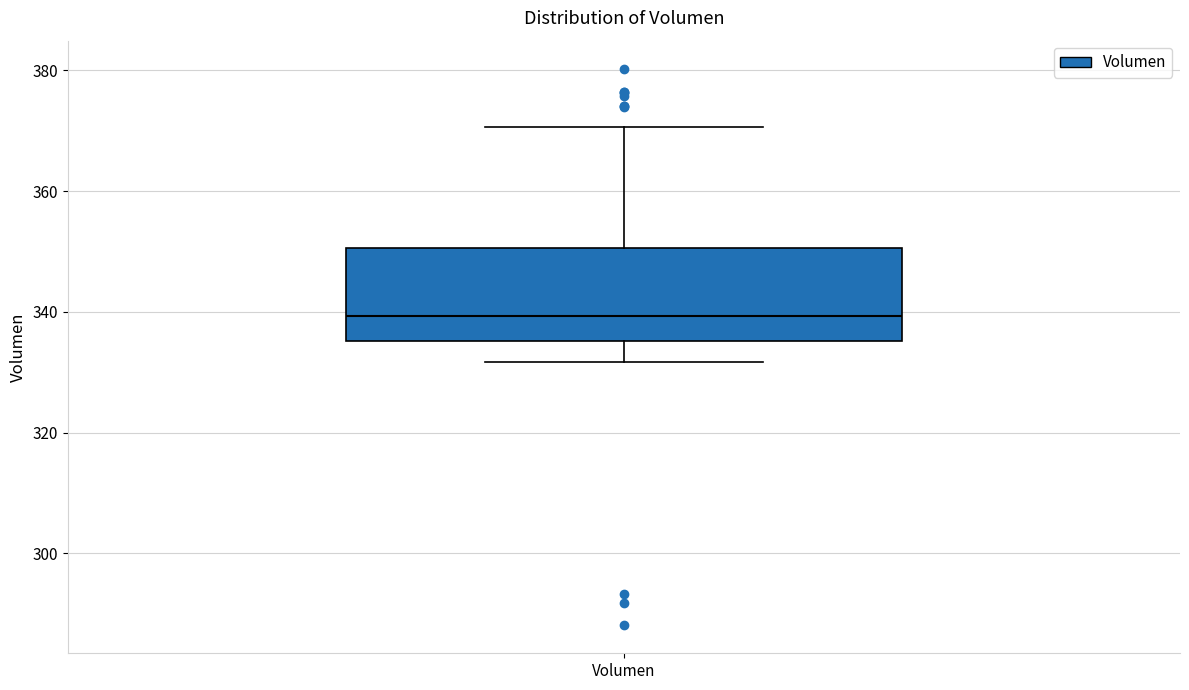

Where does the upper whisker of the box for Volumen end on the y-axis? The values are not printed on the chart, so give them approximately, as read against the axis.

370